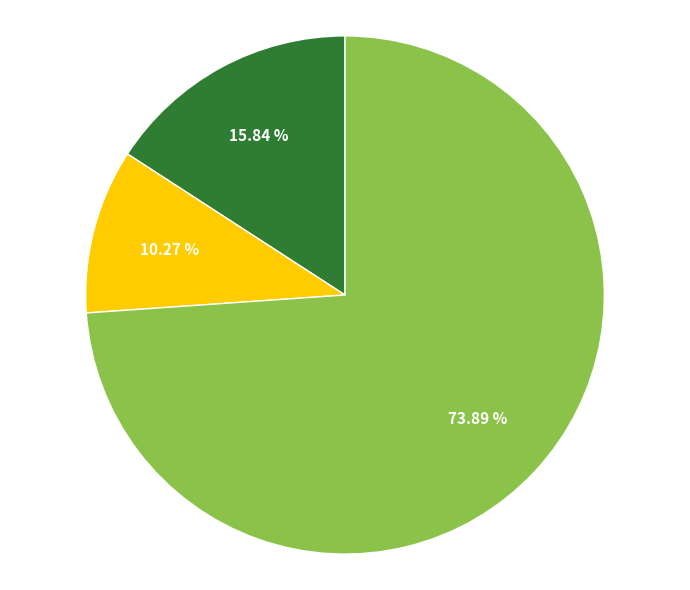

Is there any slice that represents more than half of the pie?

Yes